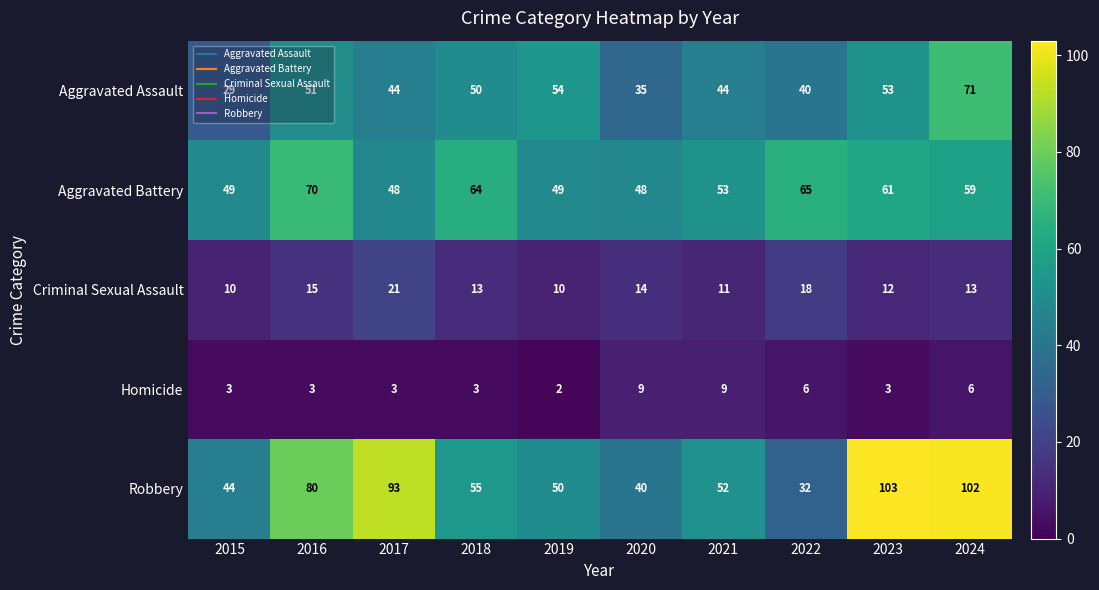

What is the difference between the highest and lowest values at 2017?

90